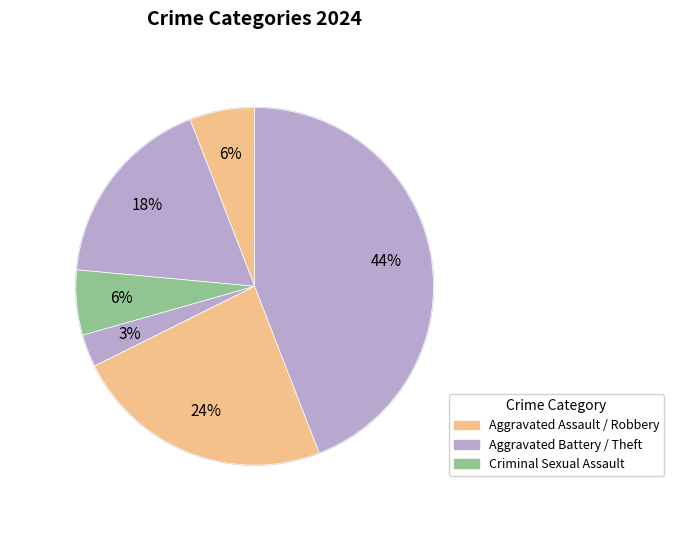

Count the number of slices in the pie.

6